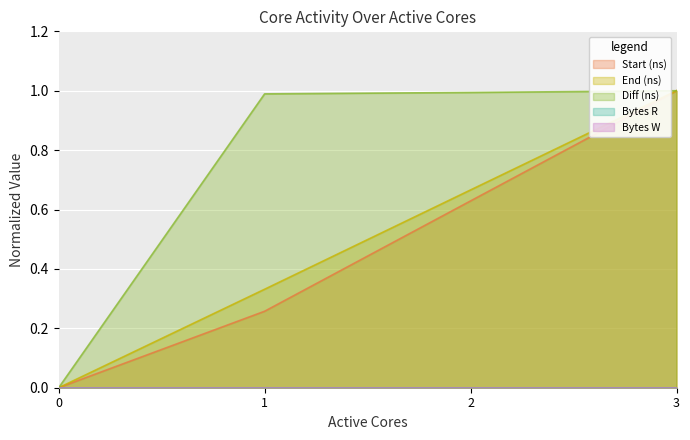

True or false: End (ns) and Start (ns) cross at least once.

False